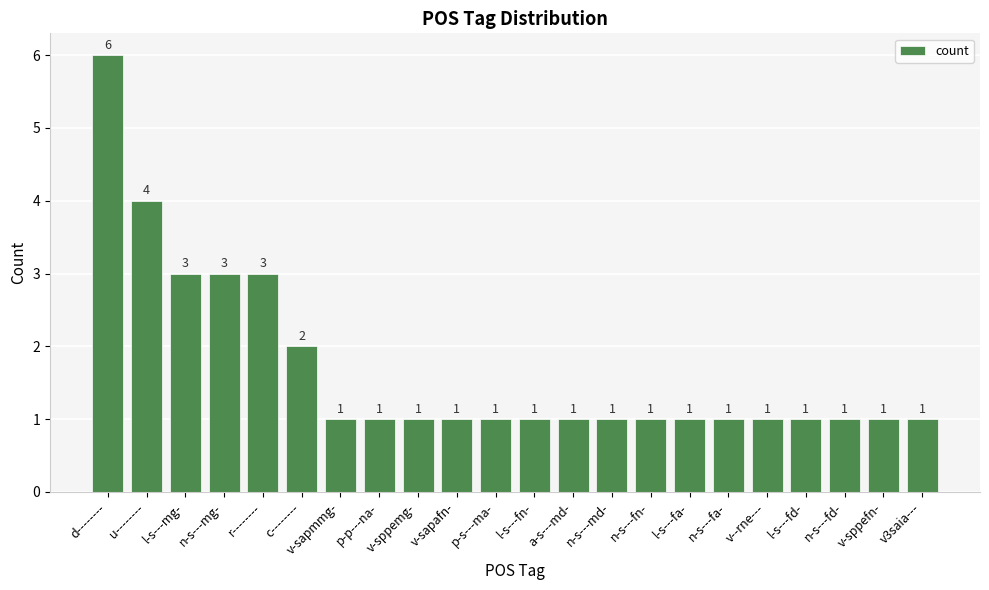

What is the value of the 18th bar from the left?

1